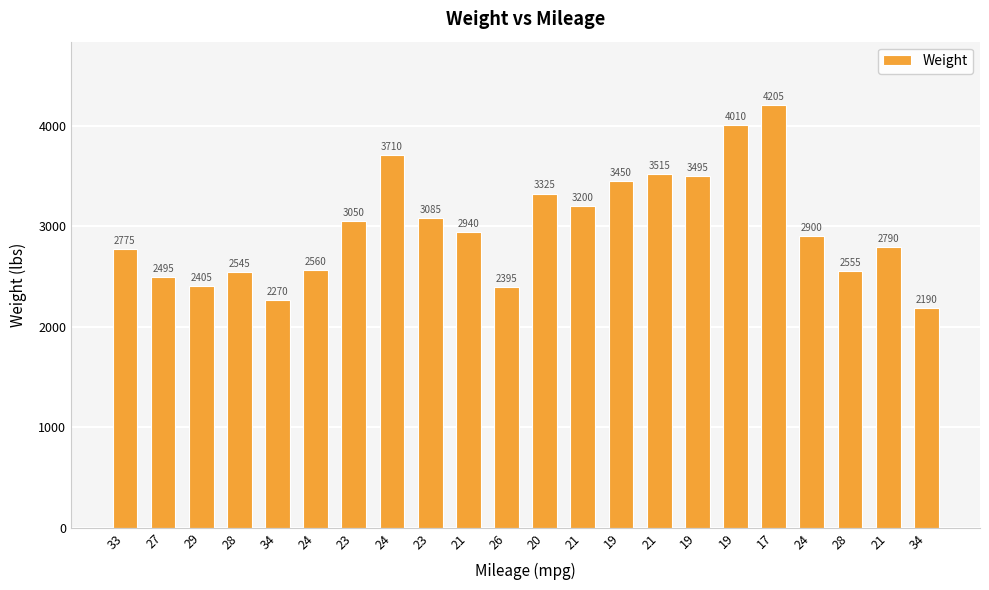

What is the smallest value displayed?

2190